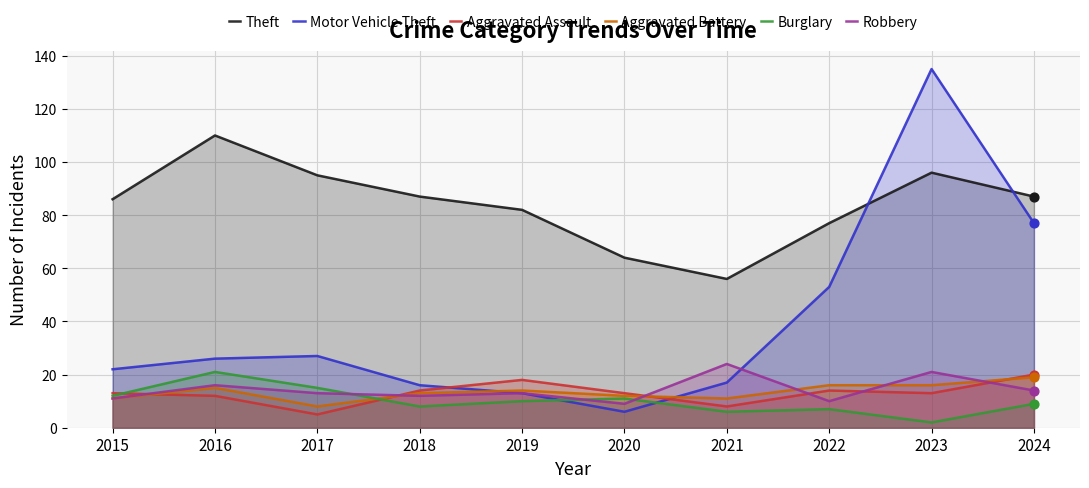

Which series reaches the maximum Y coordinate?

Motor Vehicle Theft